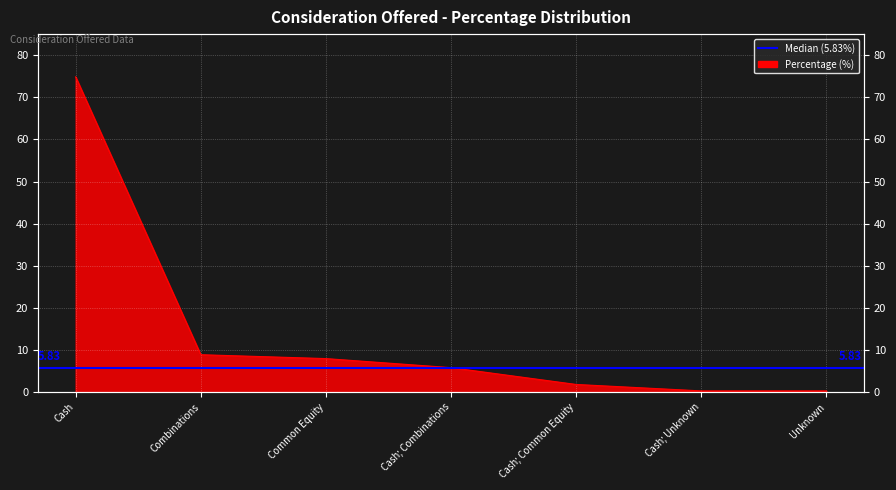

How many values exceed 5?

4